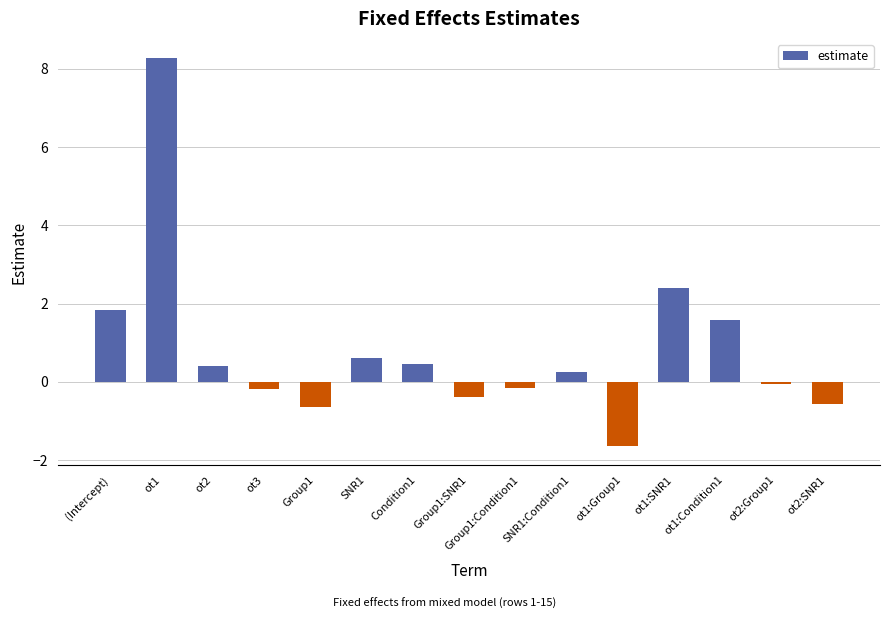

How many bars are there in total?

15